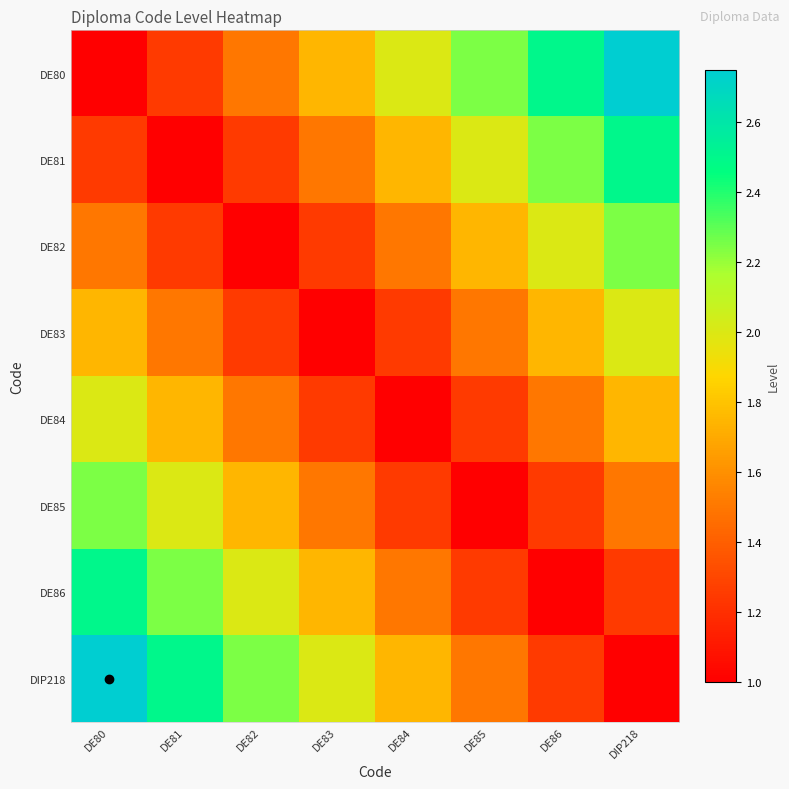

Reading right to left, extract all data points from this chart.

DE80: DIP218=2.8	DE86=2.5	DE85=2.2	DE84=2.0	DE83=1.8	DE82=1.5	DE81=1.2	DE80=1.0
DE81: DIP218=2.5	DE86=2.2	DE85=2.0	DE84=1.8	DE83=1.5	DE82=1.2	DE81=1.0	DE80=1.2
DE82: DIP218=2.2	DE86=2.0	DE85=1.8	DE84=1.5	DE83=1.2	DE82=1.0	DE81=1.2	DE80=1.5
DE83: DIP218=2.0	DE86=1.8	DE85=1.5	DE84=1.2	DE83=1.0	DE82=1.2	DE81=1.5	DE80=1.8
DE84: DIP218=1.8	DE86=1.5	DE85=1.2	DE84=1.0	DE83=1.2	DE82=1.5	DE81=1.8	DE80=2.0
DE85: DIP218=1.5	DE86=1.2	DE85=1.0	DE84=1.2	DE83=1.5	DE82=1.8	DE81=2.0	DE80=2.2
DE86: DIP218=1.2	DE86=1.0	DE85=1.2	DE84=1.5	DE83=1.8	DE82=2.0	DE81=2.2	DE80=2.5
DIP218: DIP218=1.0	DE86=1.2	DE85=1.5	DE84=1.8	DE83=2.0	DE82=2.2	DE81=2.5	DE80=2.8